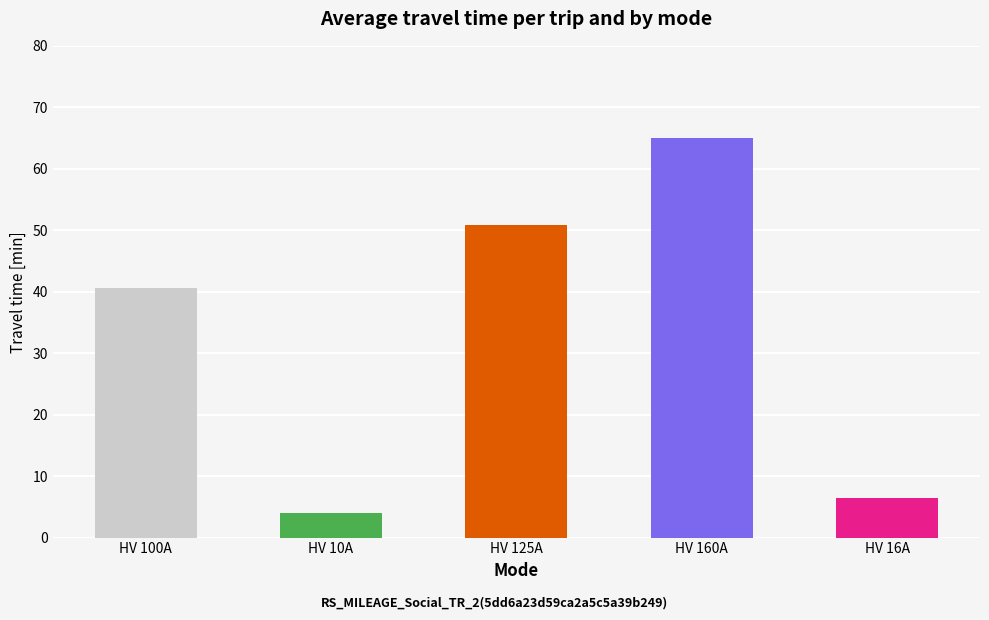

Where does the data first go above 40?

HV 100A